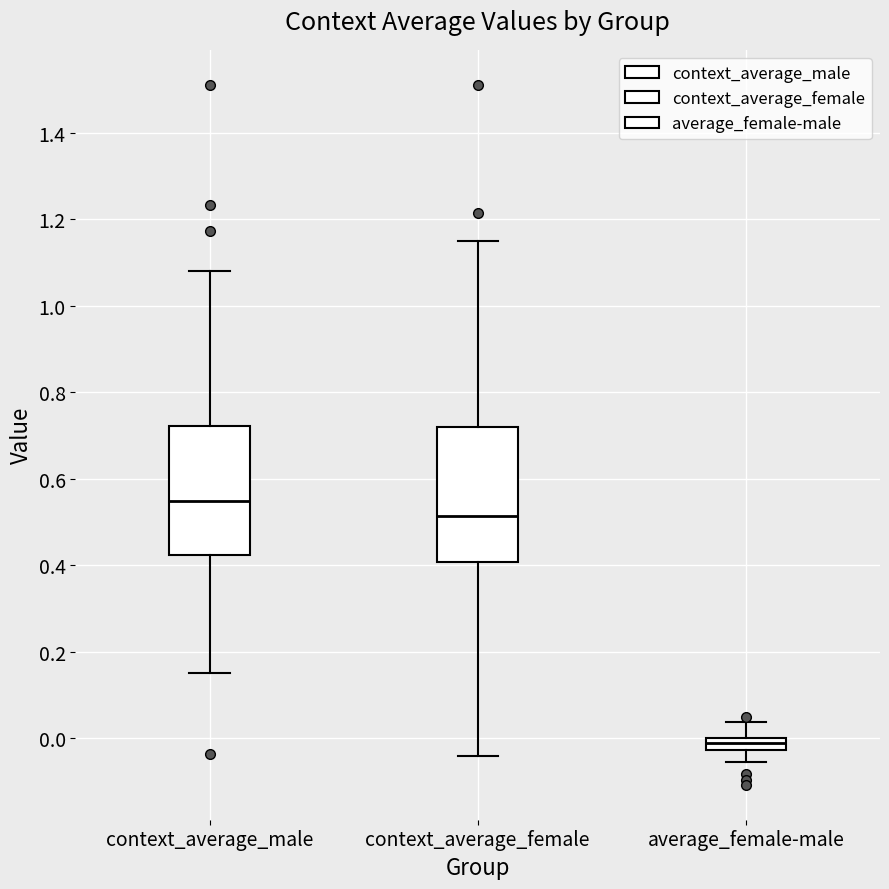

Where does the median line of the box for context_average_female sit on the y-axis? The values are not printed on the chart, so give them approximately, as read against the axis.

0.52